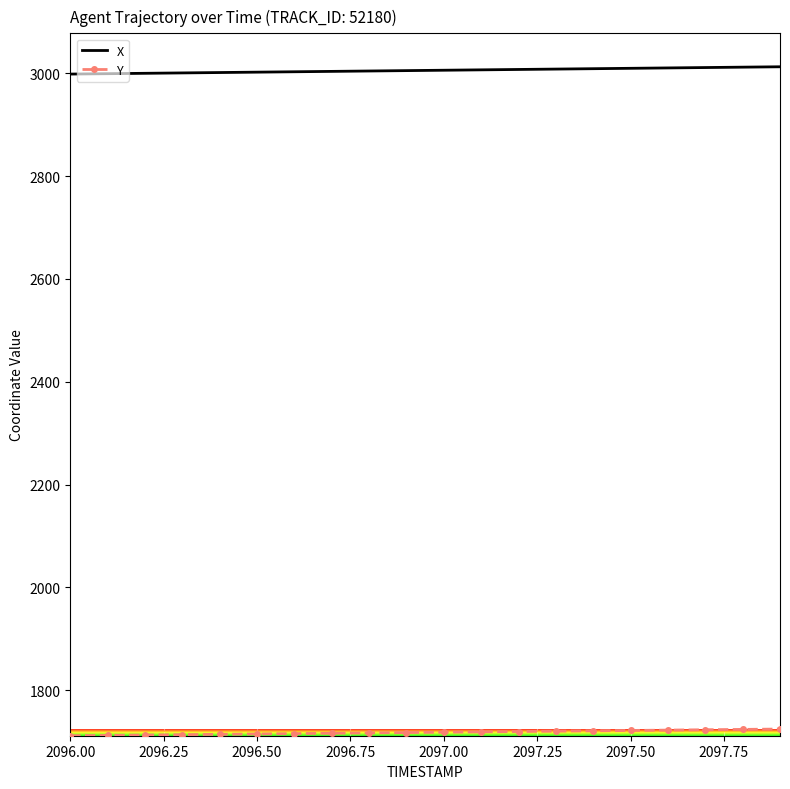

Which series has the largest total across all categories?

X